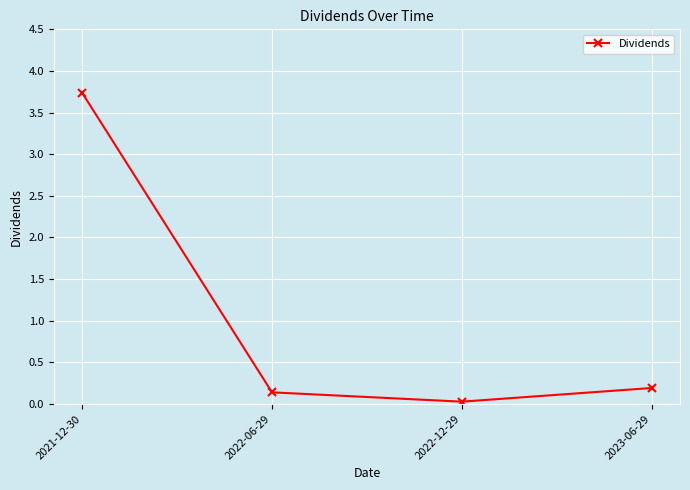

What position from the right is 2023-06-29?

1